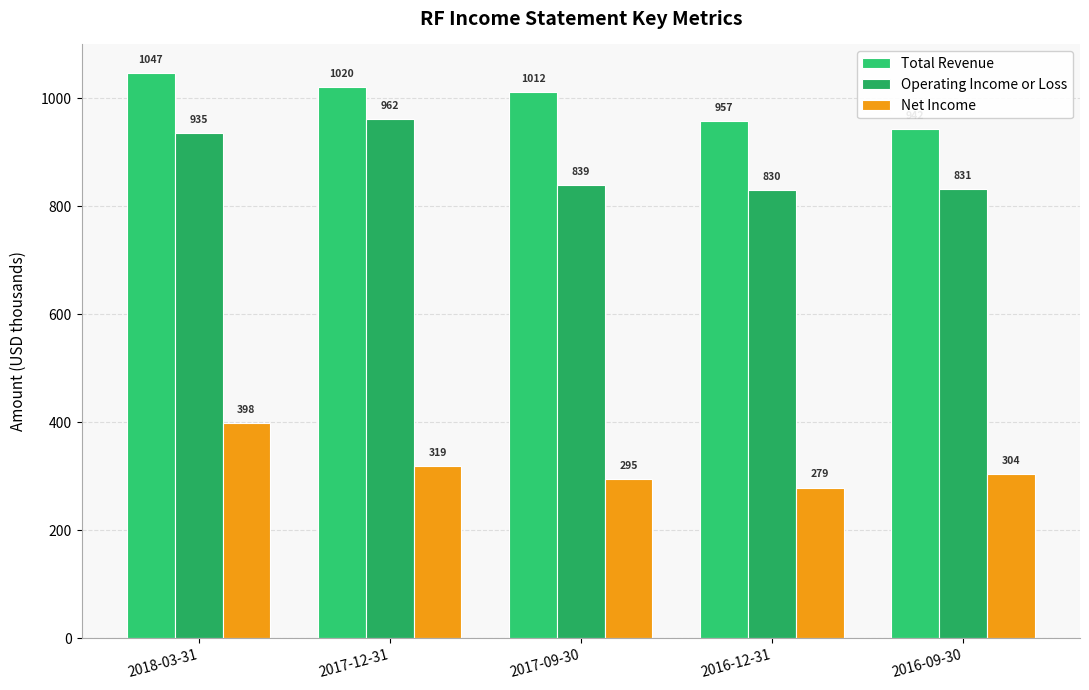

True or false: Net Income has a value of 279 at 2016-12-31.

True